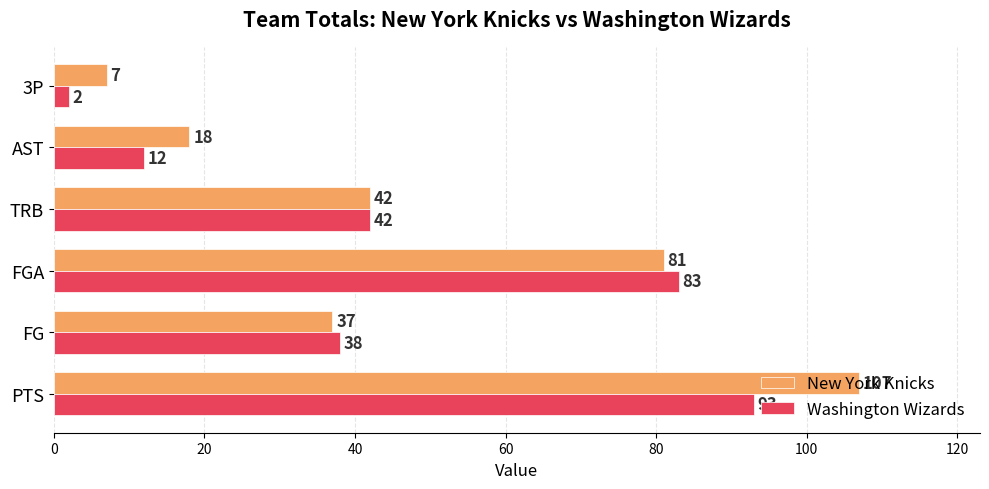

List the labels in order of New York Knicks value, smallest first.

3P, AST, FG, TRB, FGA, PTS